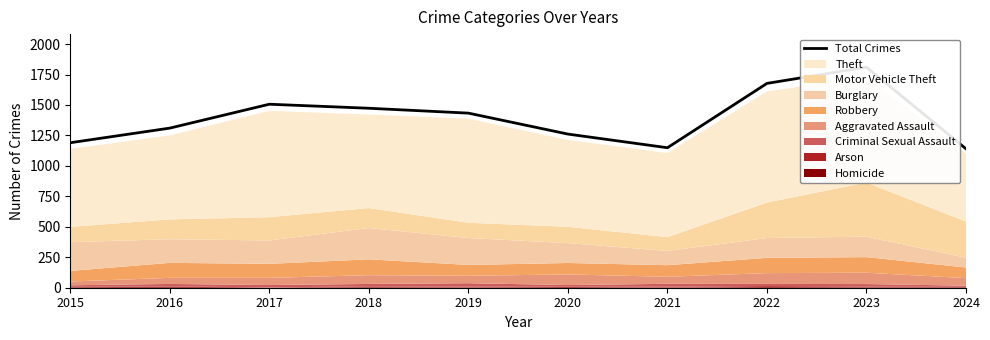

Reading left to right, extract all data points from this chart.

2015=1190	2016=1310	2017=1506	2018=1473	2019=1433	2020=1261	2021=1149	2022=1677	2023=1810	2024=1140